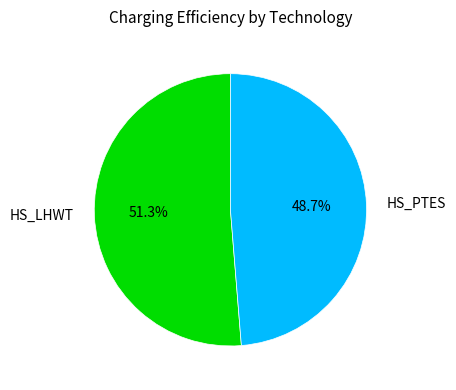

How many segments does this pie chart have?

2